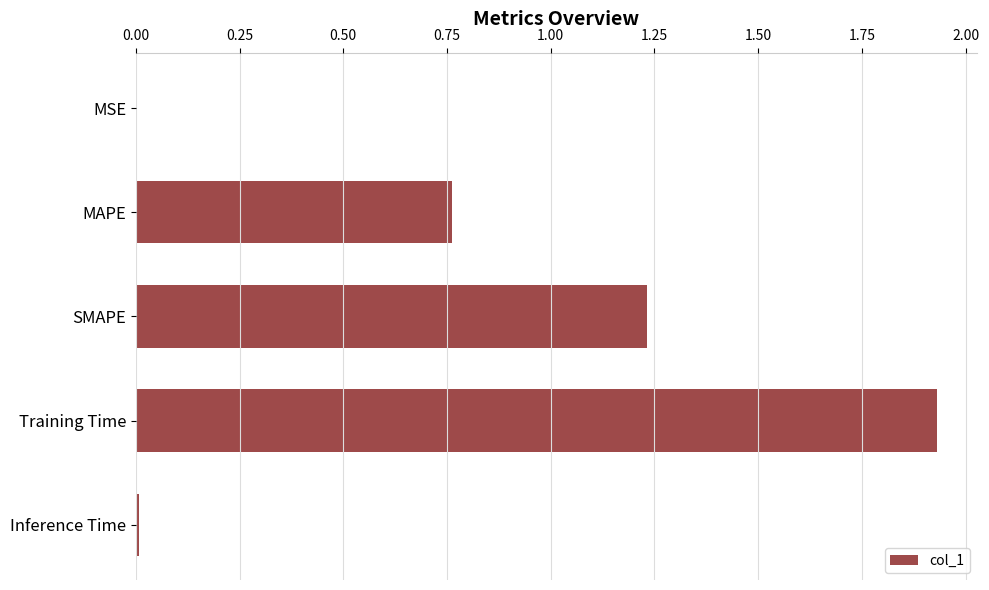

At which category does the chart reach its peak across all series?

Training Time